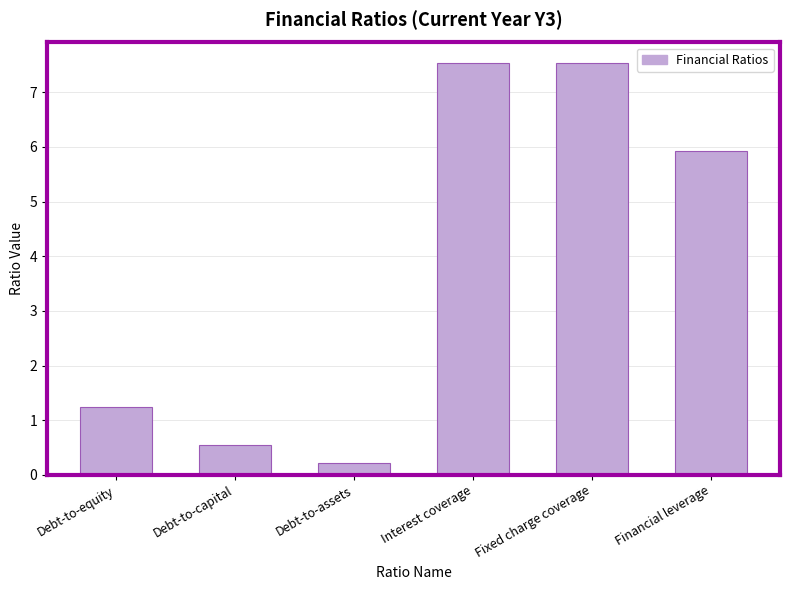

Reading left to right, extract all data points from this chart.

1.2	0.6	0.2	7.5	7.5	5.9